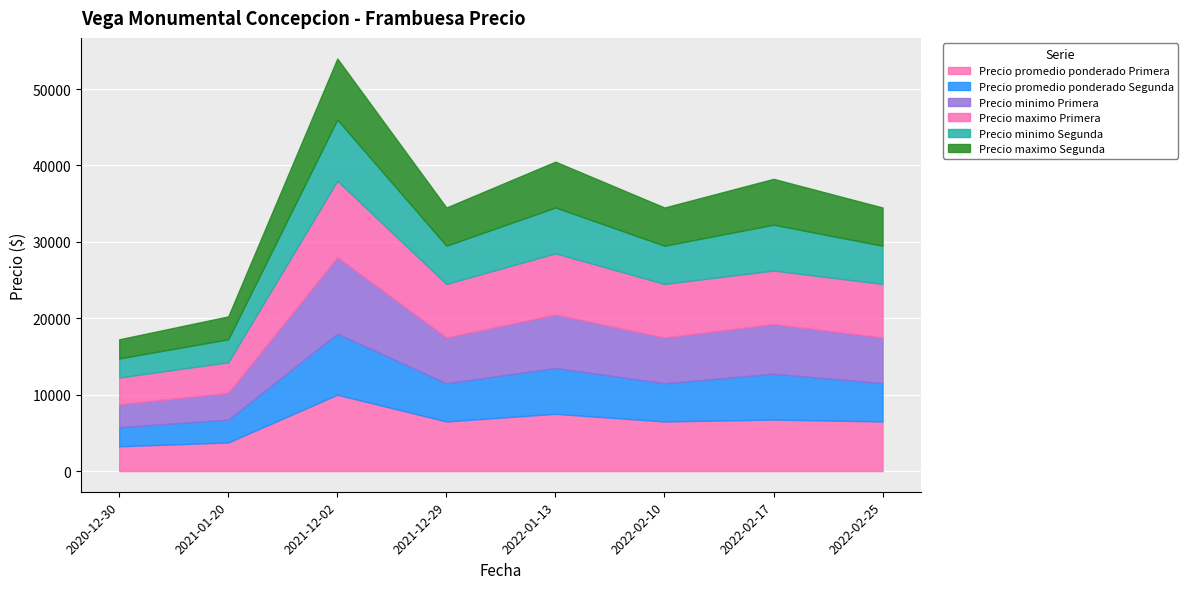

Reading left to right, list all the values displayed in this chart.

Precio promedio ponderado Primera: 3250	3750	10000	6500	7500	6500	6750	6500
Precio promedio ponderado Segunda: 2500	3000	8000	5000	6000	5000	6000	5000
Precio minimo Primera: 3000	3500	10000	6000	7000	6000	6500	6000
Precio maximo Primera: 3500	4000	10000	7000	8000	7000	7000	7000
Precio minimo Segunda: 2500	3000	8000	5000	6000	5000	6000	5000
Precio maximo Segunda: 2500	3000	8000	5000	6000	5000	6000	5000